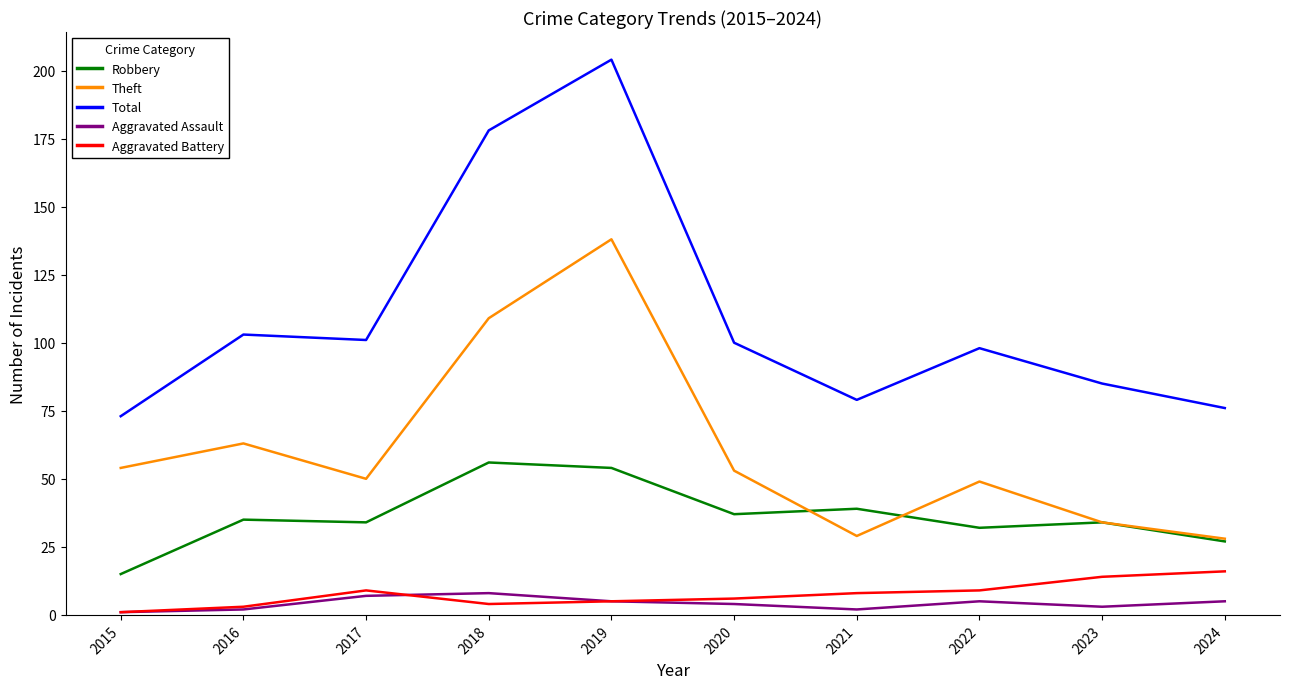

True or false: Robbery and Aggravated Battery cross at least once.

False